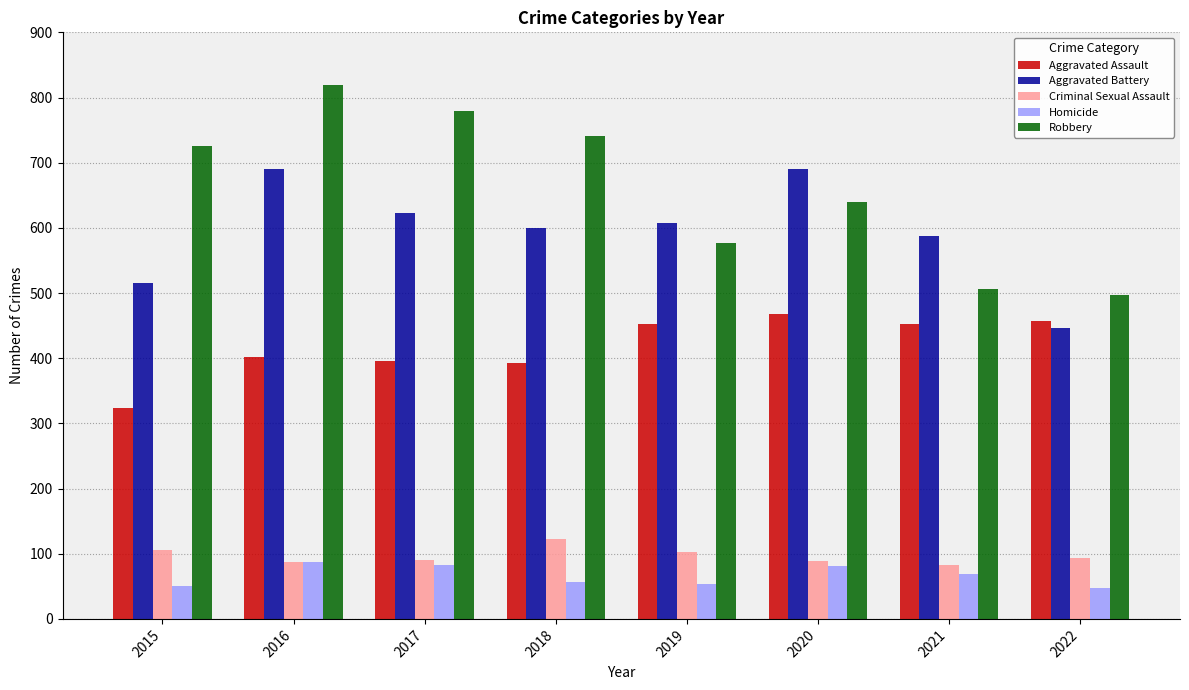

Read the Robbery value at 2021, to the nearest 10.

510